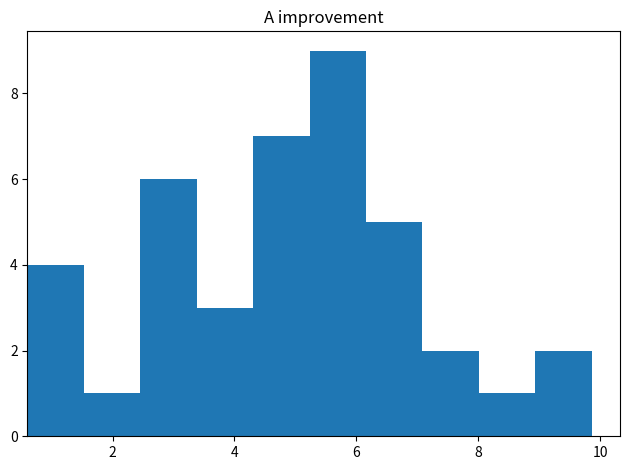

How tall is the bar that spans 2.4 to 3.4 on the x-axis? Neither the bar edges nor the heights are printed on the chart, so give them approximately, as read against the axes.

6